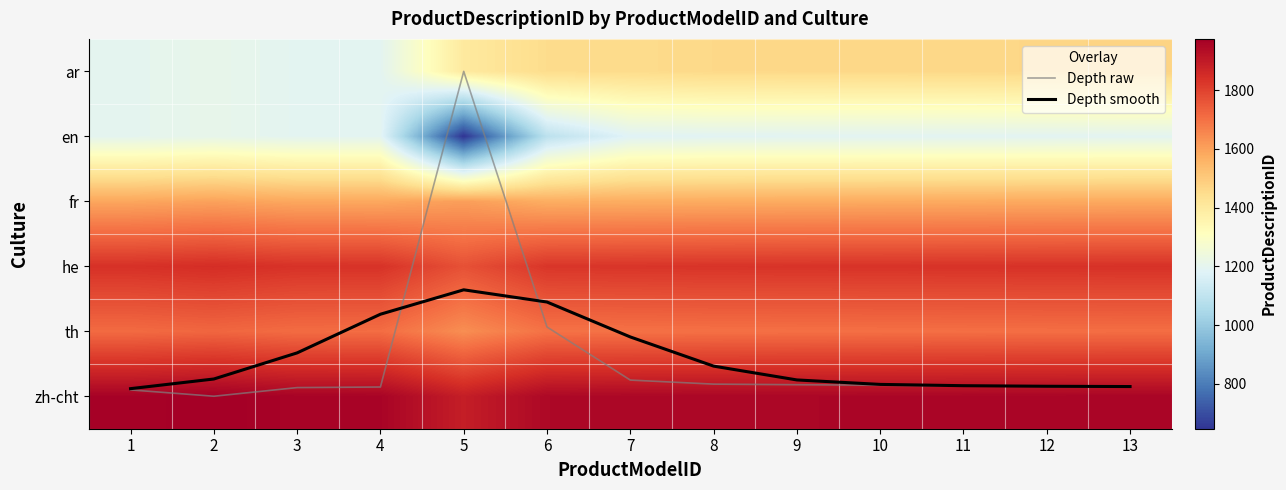

What is the total value across all series at 7?

9695.8